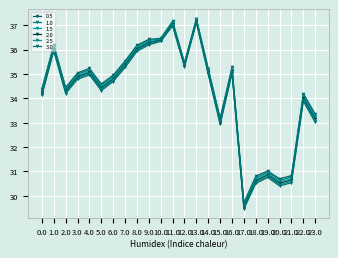

Rank the series by their average value, from highest to lowest.

0.5, 1.0, 1.5, 2.0, 2.5, 3.0